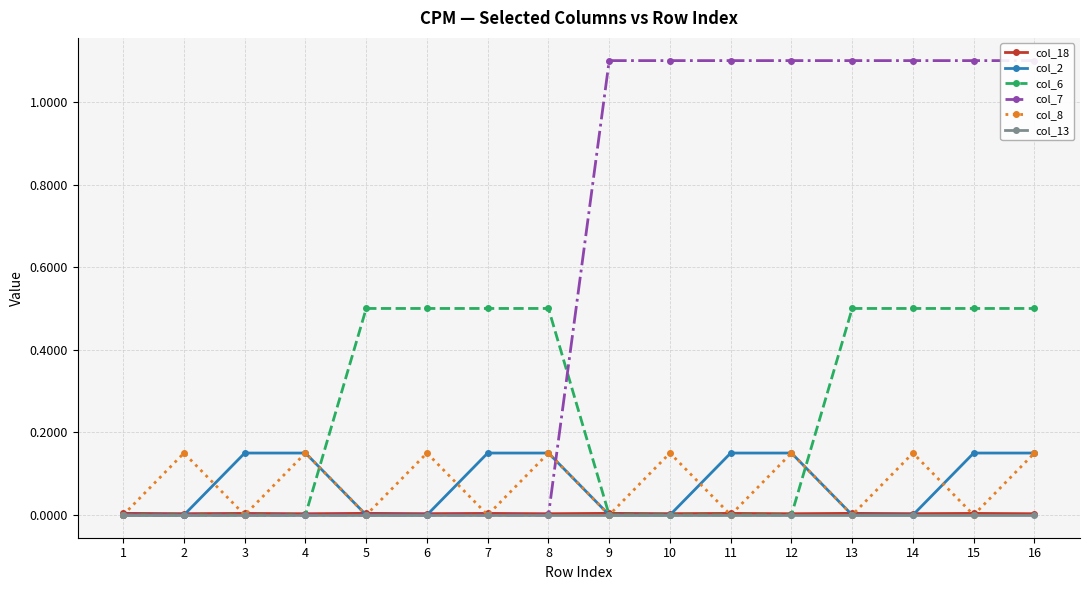

Where is the first local maximum for col_8?

2